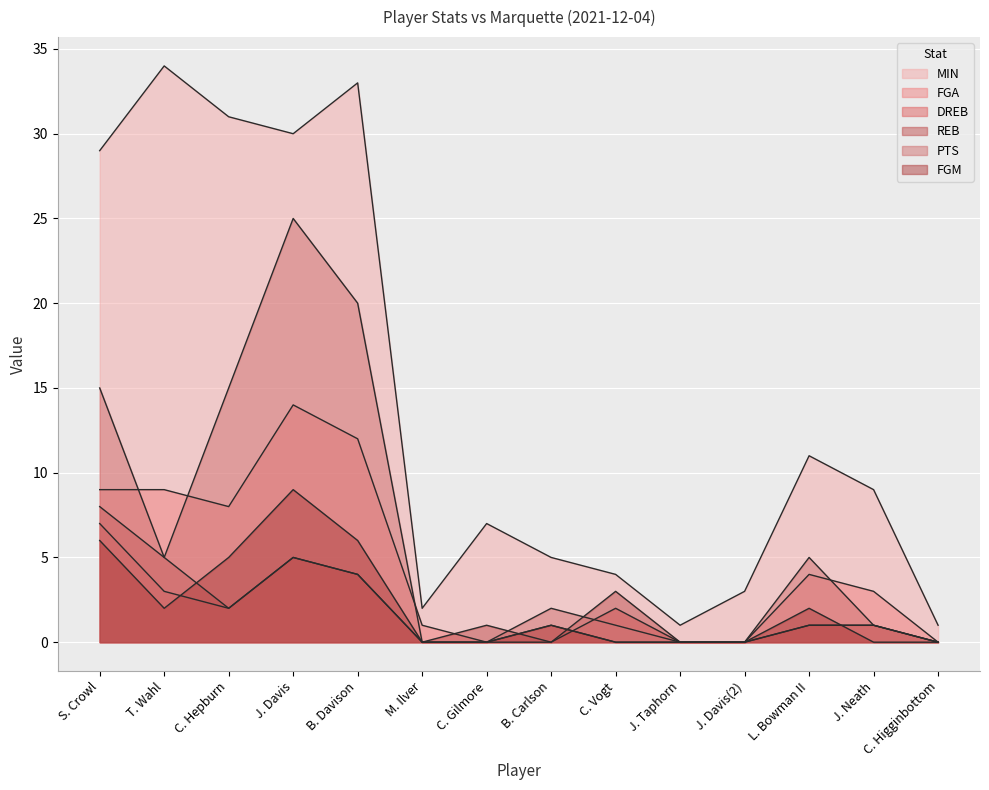

What is the sum of all MIN values?

200